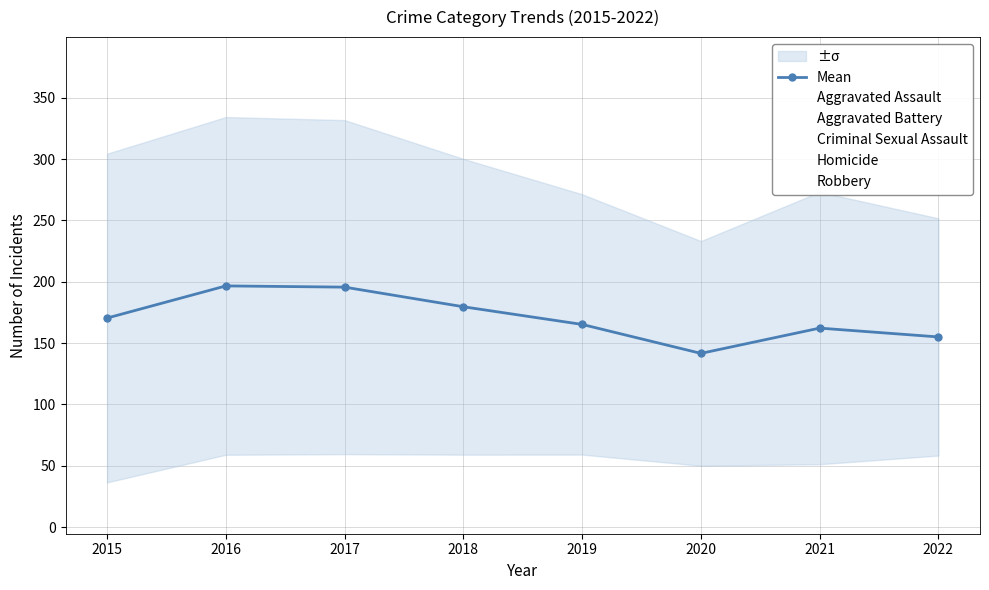

Reading left to right, extract all data points from this chart.

Mean: 2015=170.4	2016=196.6	2017=195.6	2018=179.6	2019=165.2	2020=141.6	2021=162.2	2022=155.0
Aggravated Assault: 2015=164.0	2016=225.0	2017=251.0	2018=220.0	2019=220.0	2020=192.0	2021=295.0	2022=254.0
Aggravated Battery: 2015=260.0	2016=298.0	2017=303.0	2018=302.0	2019=267.0	2020=269.0	2021=270.0	2022=237.0
Criminal Sexual Assault: 2015=43.0	2016=51.0	2017=41.0	2018=51.0	2019=54.0	2020=39.0	2021=33.0	2022=41.0
Homicide: 2015=13.0	2016=28.0	2017=27.0	2018=23.0	2019=21.0	2020=34.0	2021=38.0	2022=35.0
Robbery: 2015=372.0	2016=381.0	2017=356.0	2018=302.0	2019=264.0	2020=174.0	2021=175.0	2022=208.0